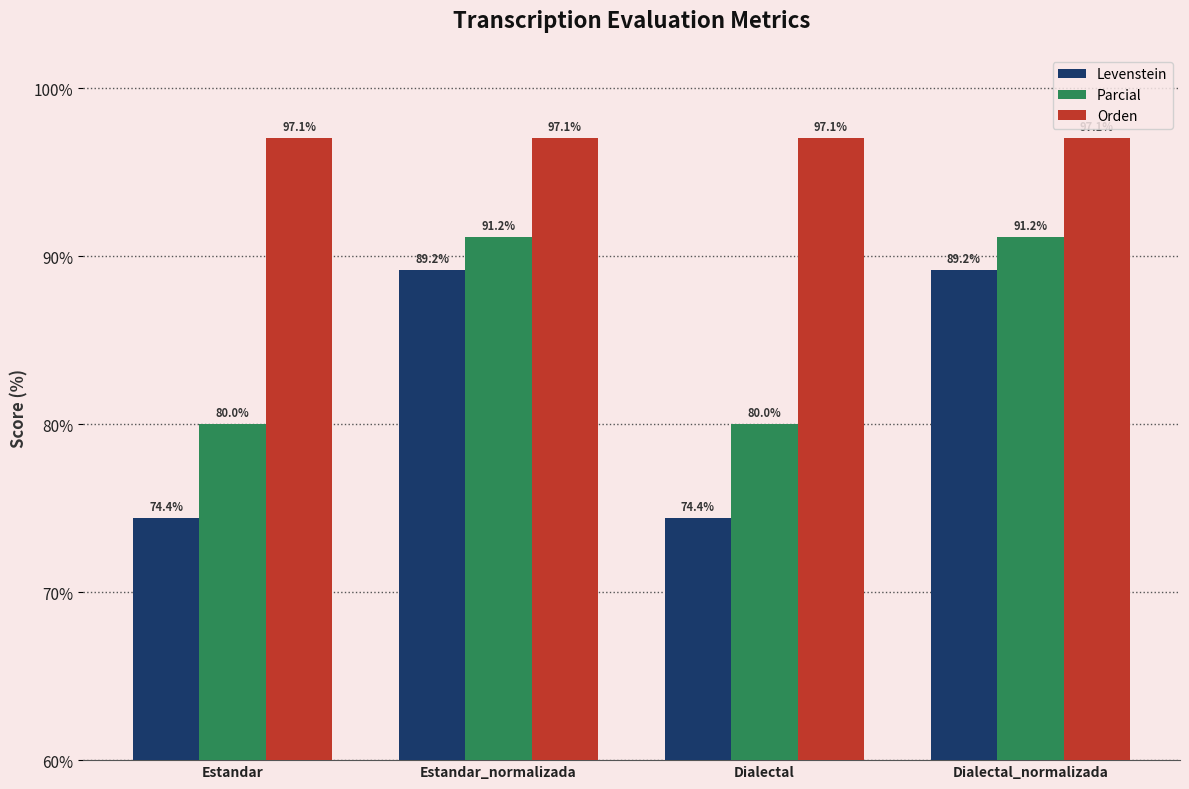

What is the difference between the maximum and minimum values in the Levenstein series?

14.8